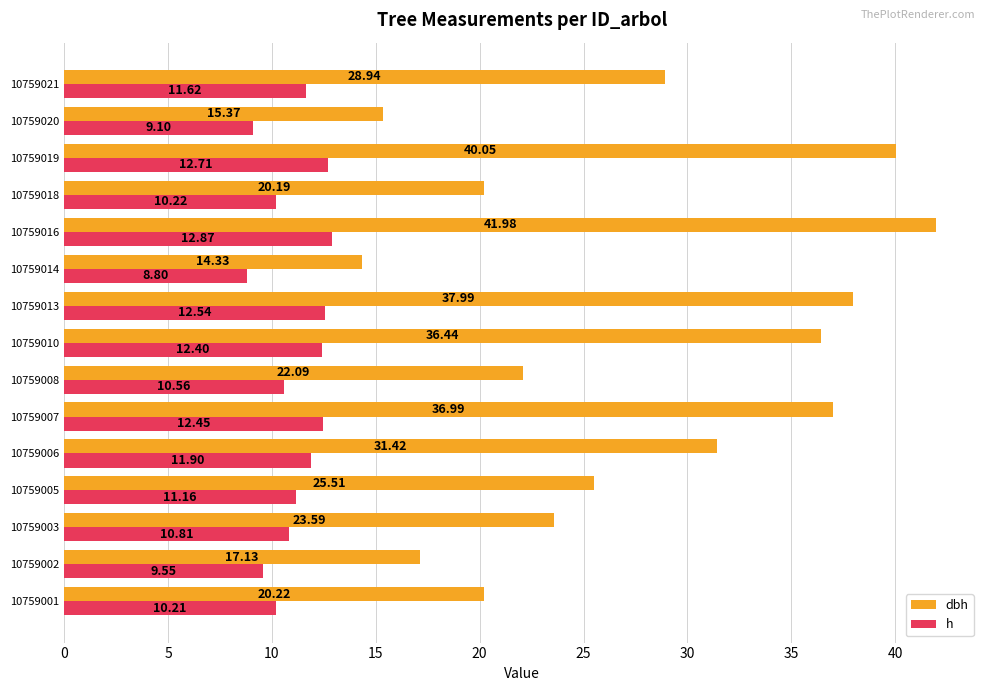

At 10759016, list the series in order from smallest to largest.

h, dbh